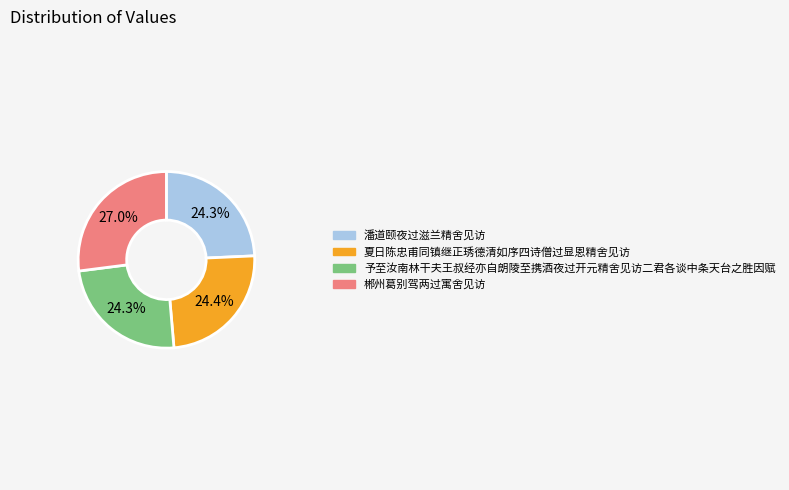

To the nearest percent, what is the difference between the largest and smallest slice percentages?

3%